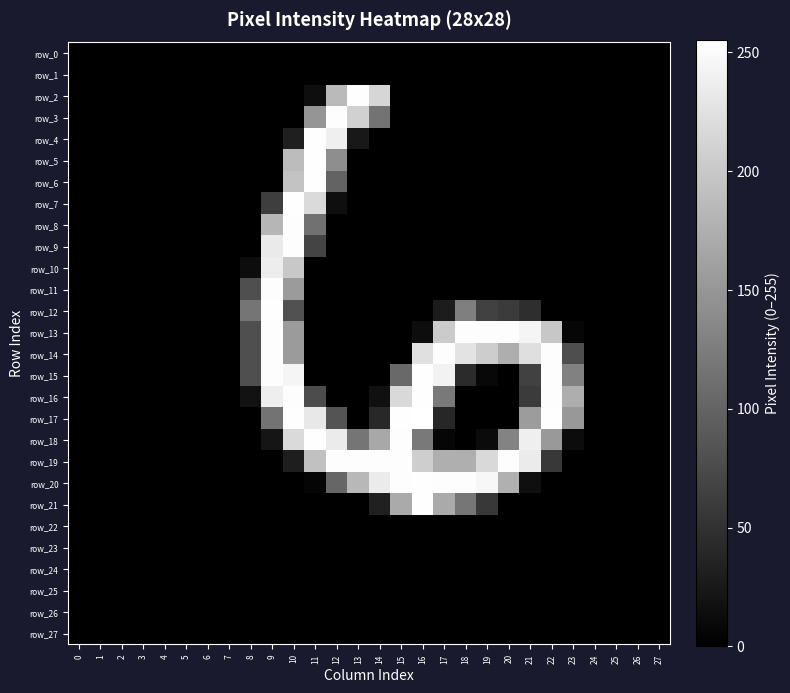

Between 19 and 26, which series saw the biggest shift?

row_13